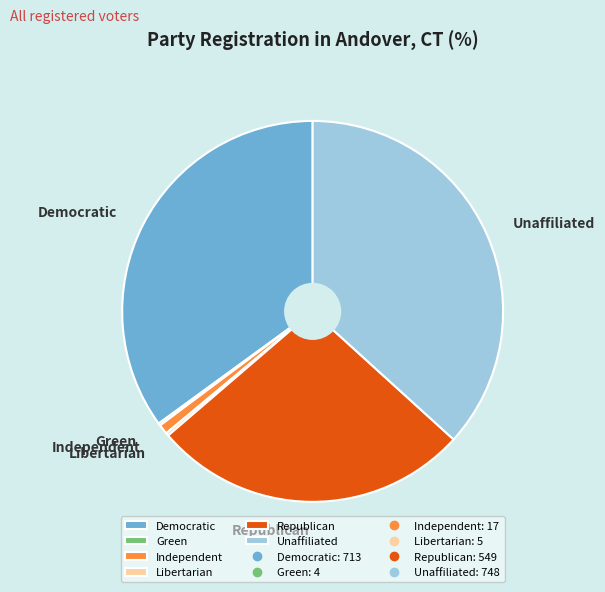

Is Democratic the majority of the pie?

No